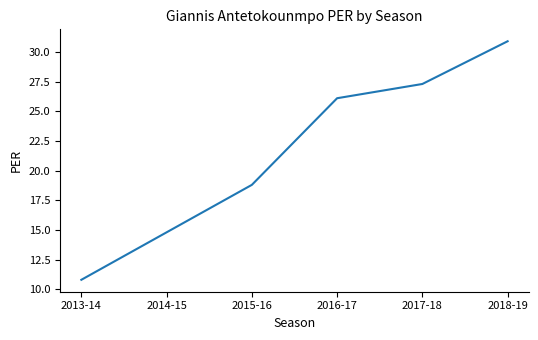

Approximately how many times larger is the value at 2018-19 compared to 2015-16?

1.6